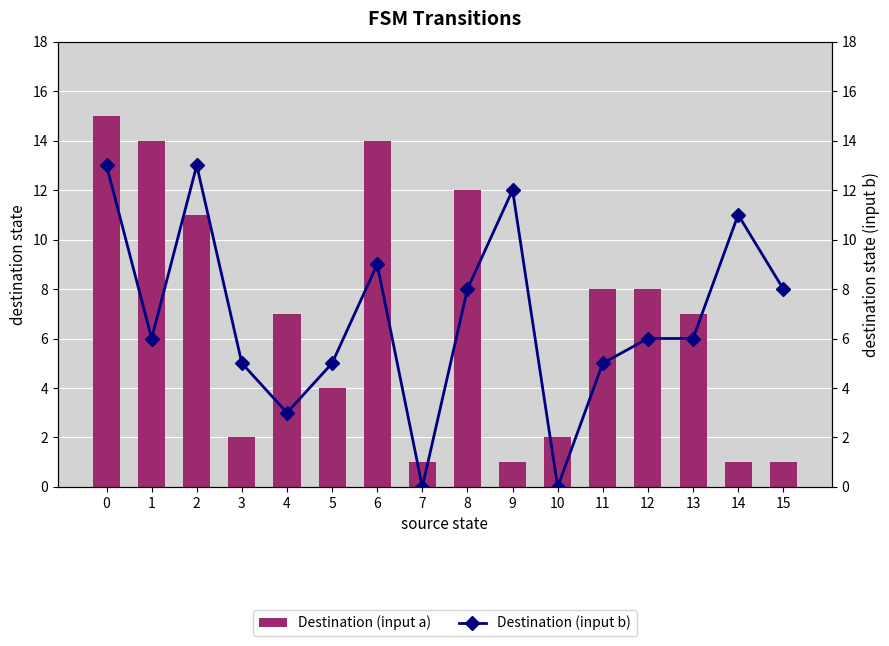

What is the average value of the Destination (input a) series?

7